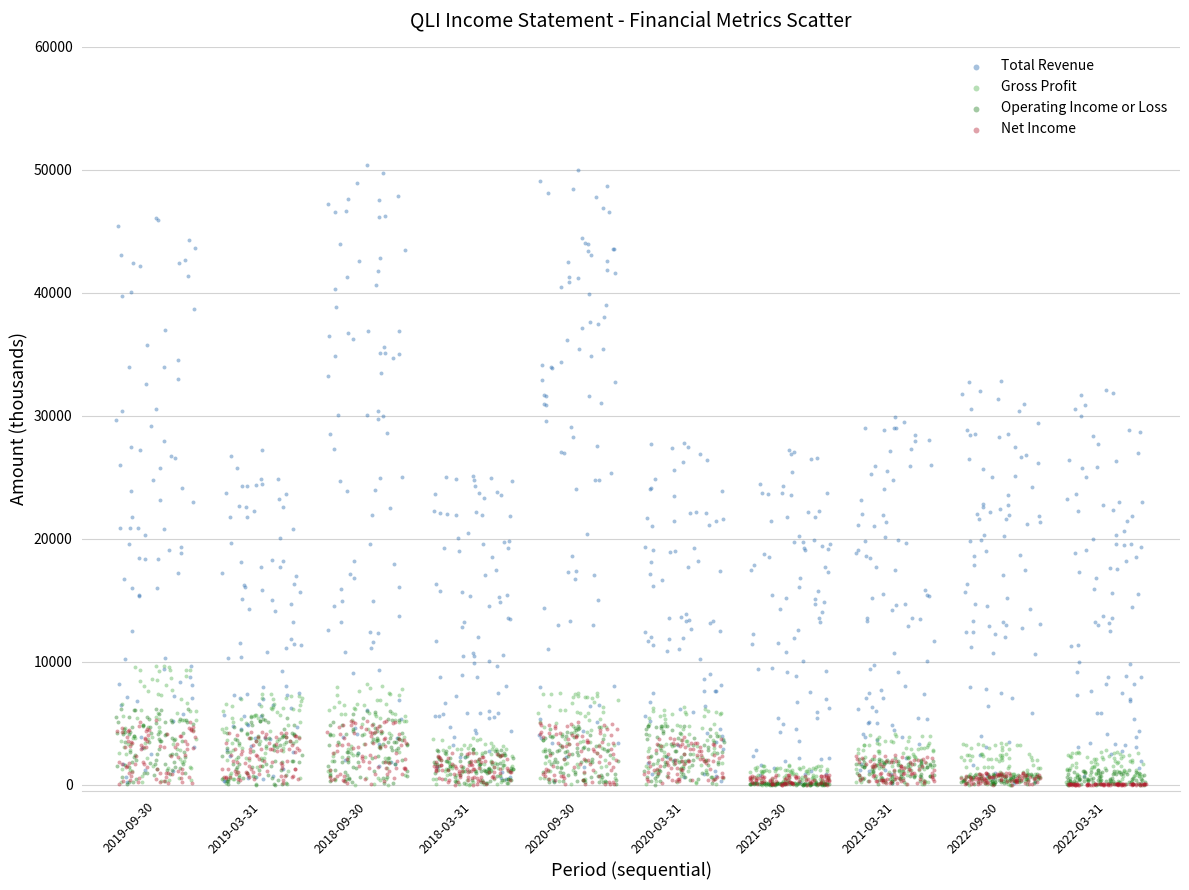

Which series has the largest Y range (max minus min)?

Total Revenue